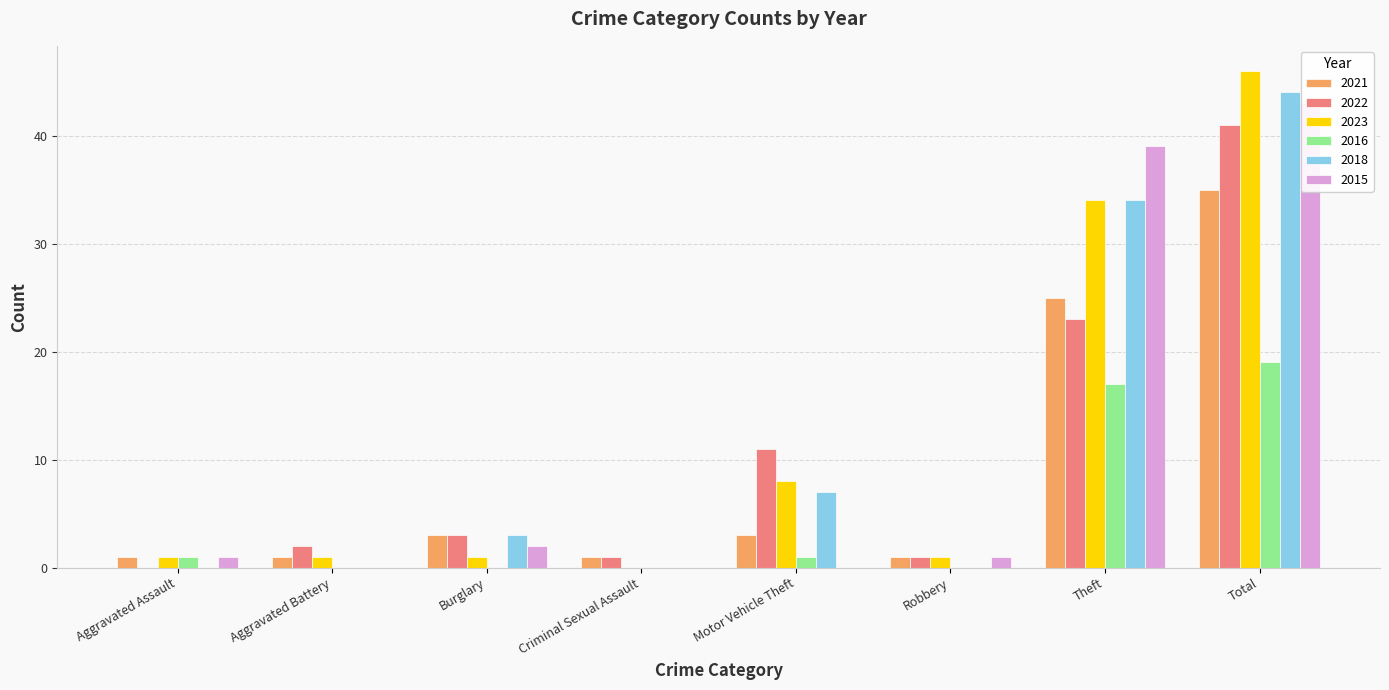

Count the number of categories in the chart.

8